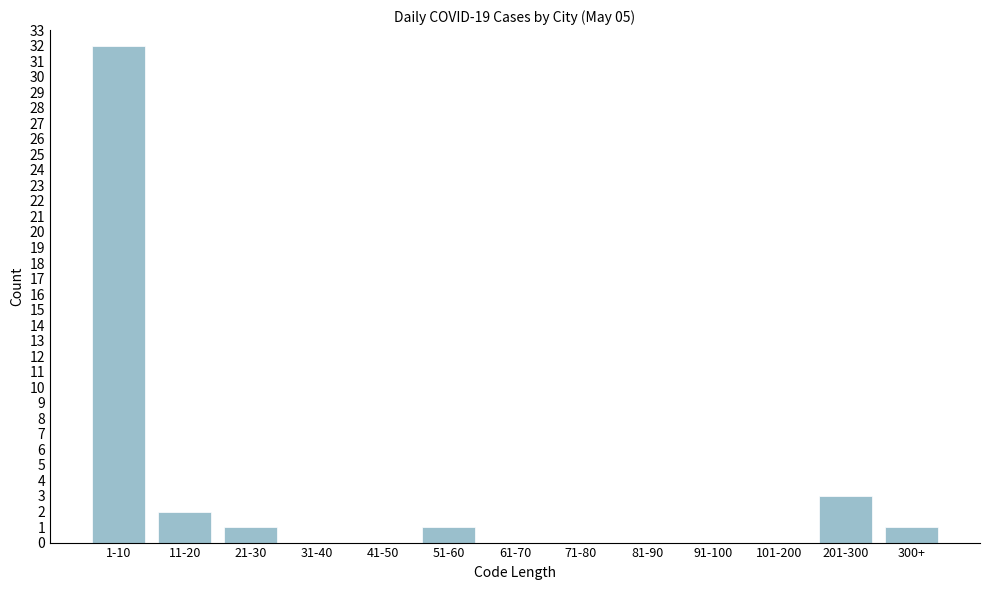

Reading right to left, extract all data points from this chart.

300+=1	201-300=3	101-200=0	91-100=0	81-90=0	71-80=0	61-70=0	51-60=1	41-50=0	31-40=0	21-30=1	11-20=2	1-10=32